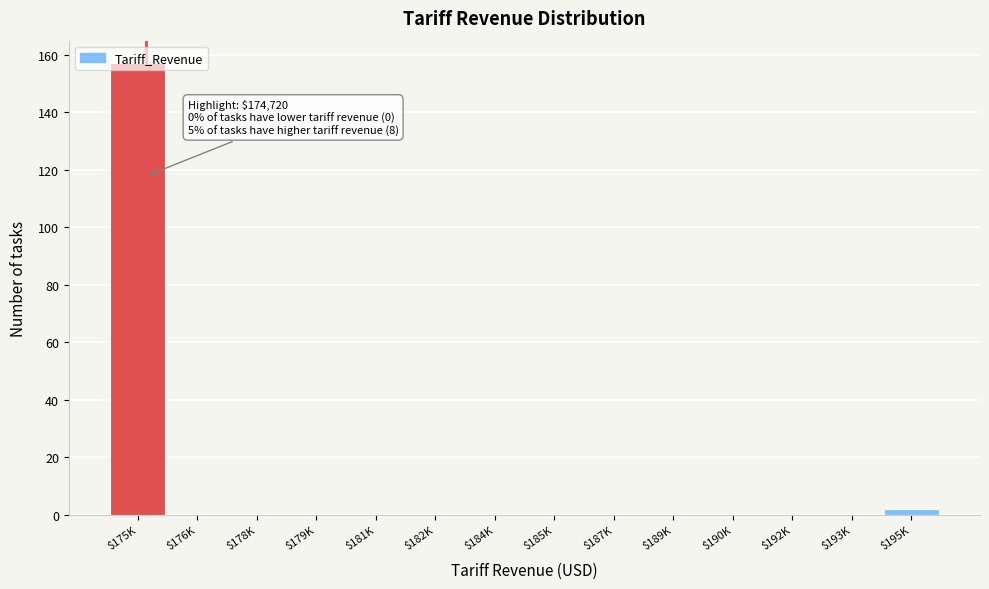

The value at $181K is 74. True or false?

False